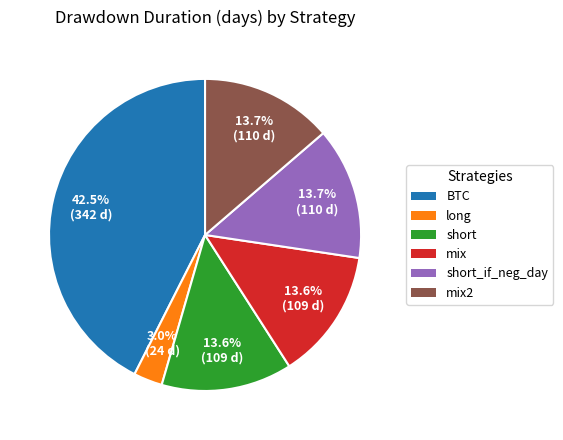

Is there any slice that represents more than half of the pie?

No